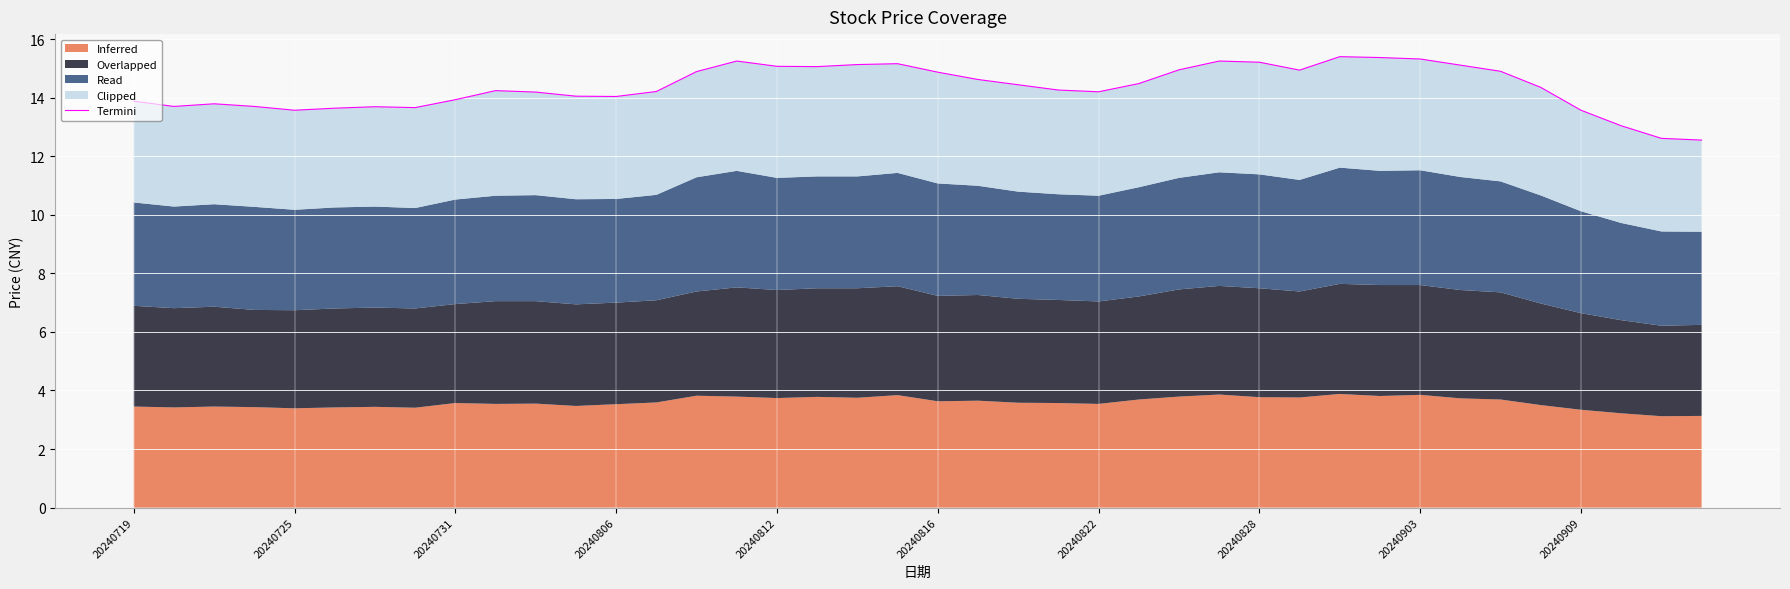

Reading right to left, transcribe all the data shown in this chart.

12.6	12.6	13.0	13.6	14.3	14.9	15.1	15.3	15.4	15.4	14.9	15.2	15.2	14.9	14.5	14.2	14.3	14.4	14.6	14.9	15.2	15.1	15.1	15.1	15.2	14.9	14.2	14.0	14.1	14.2	14.2	13.9	13.7	13.7	13.6	13.6	13.7	13.8	13.7	13.9